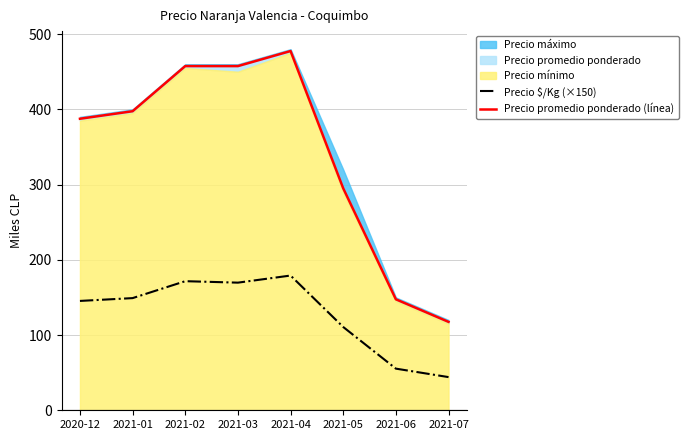

At which category is the sum across all series the highest?

2021-04